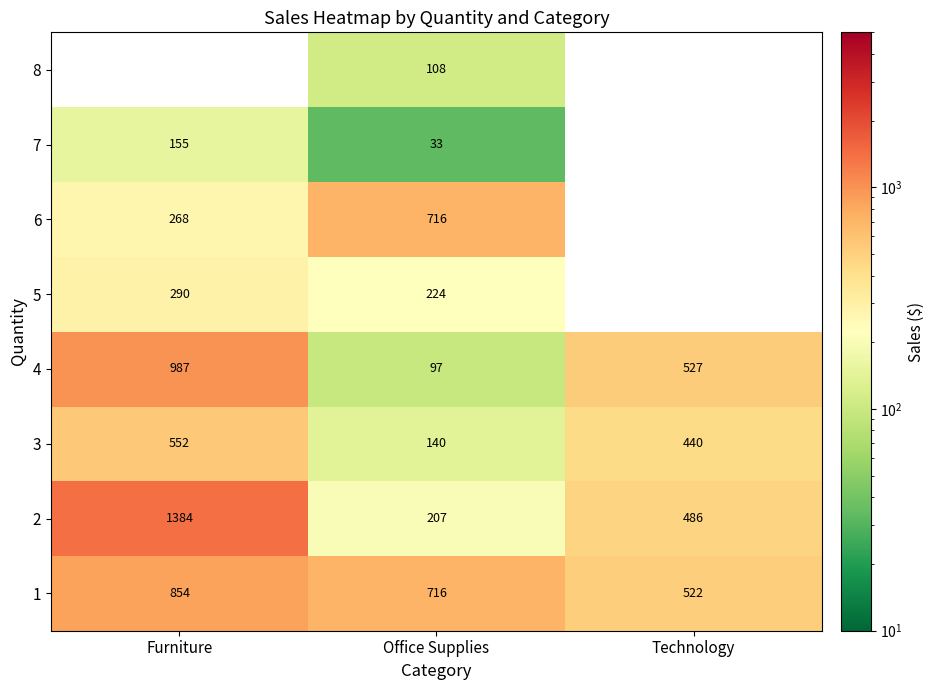

At which category does the chart reach its peak across all series?

Furniture